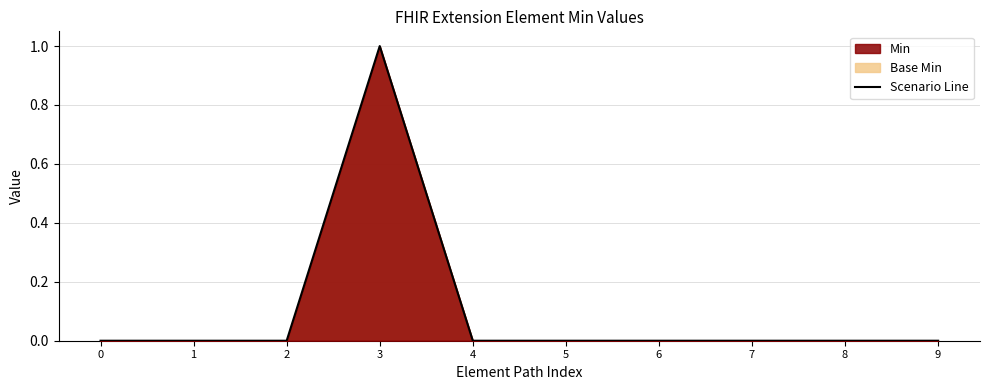

Count the values in the range 0 to 1.

10